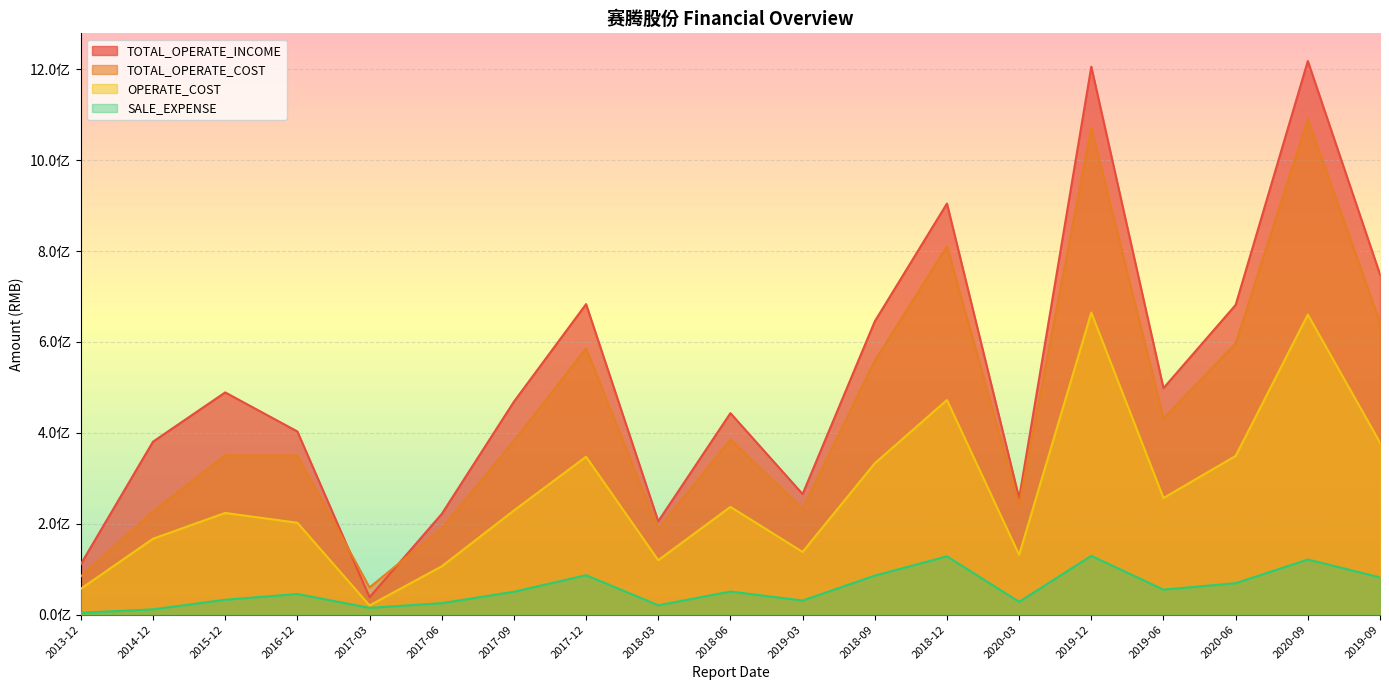

What is the total value across all series at 2017-12?

1702878889.3